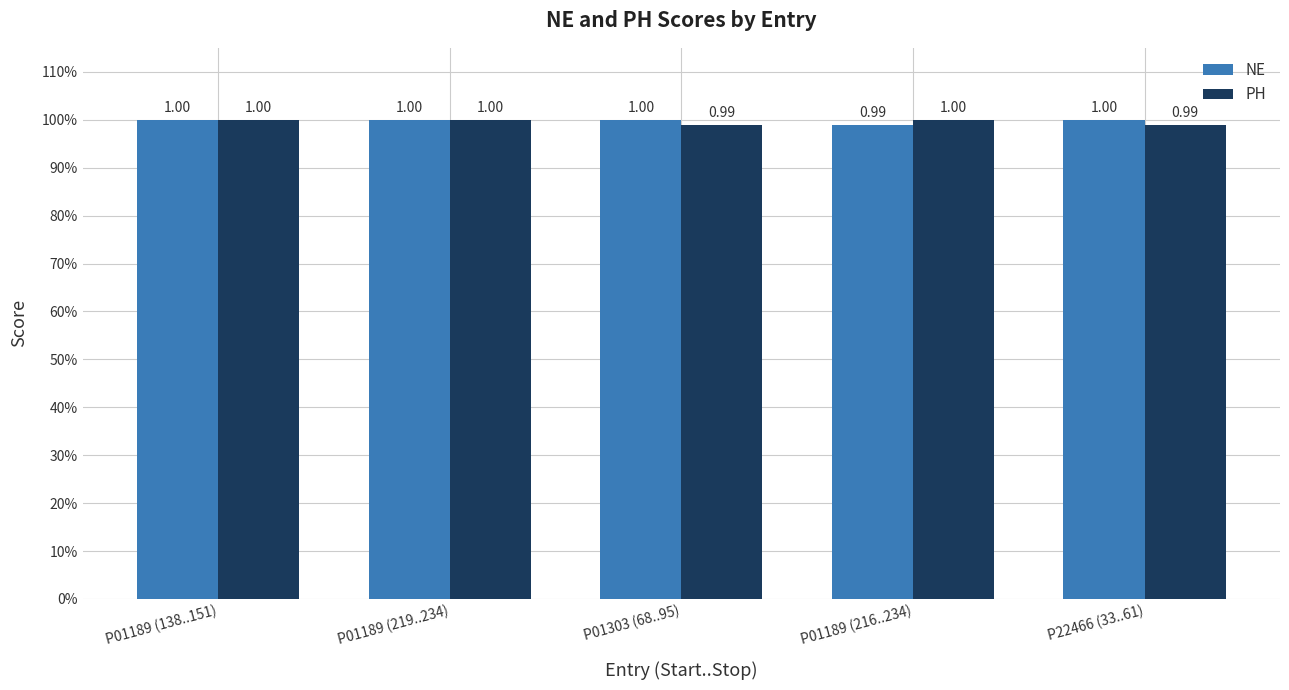

Does the chart contain stacked bars?

No